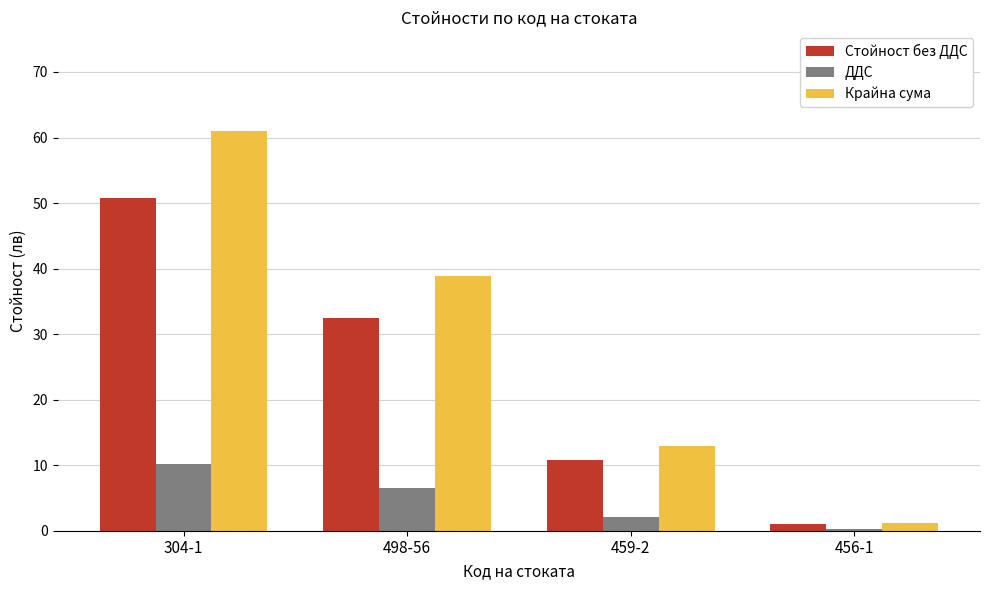

What value does the Стойност без ДДС series have at 459-2?

10.8